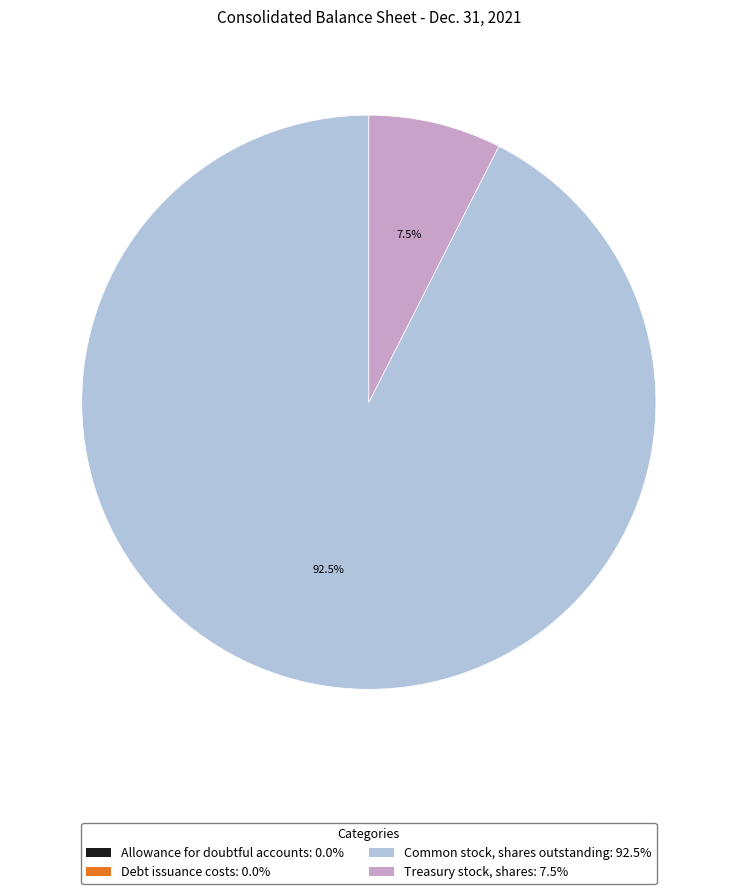

Does any single category account for the majority?

Yes